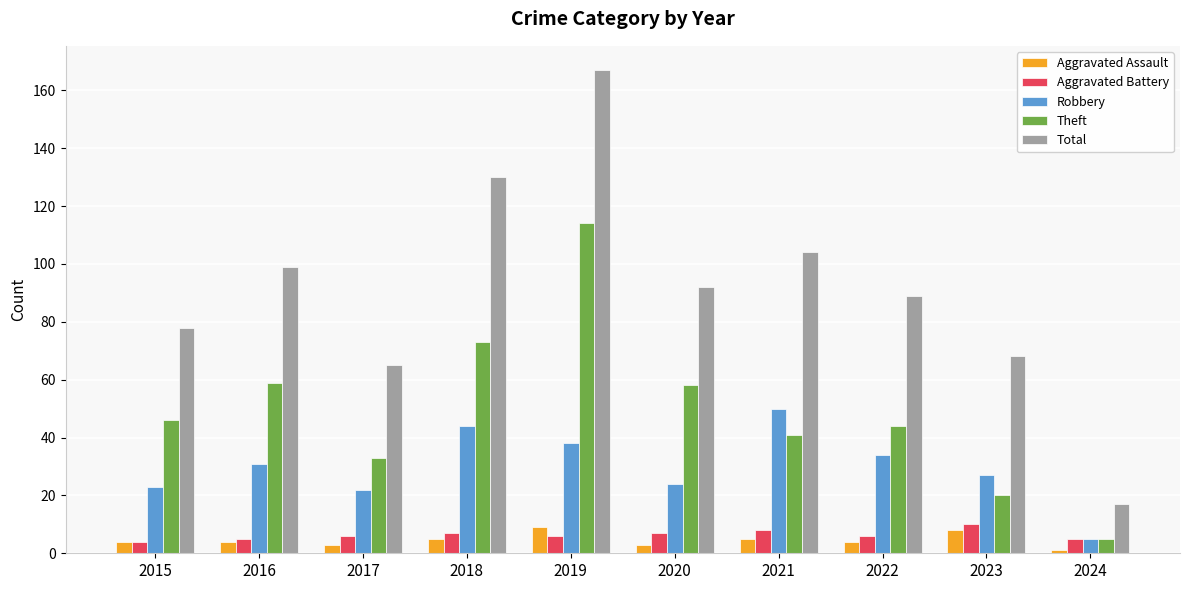

What is the spread (max minus min) of values at 2021?

99